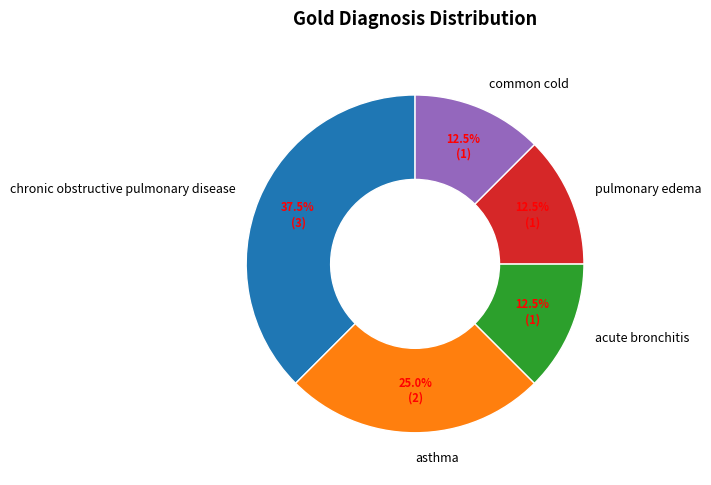

Approximately how many times larger is the value at asthma compared to common cold?

2.0